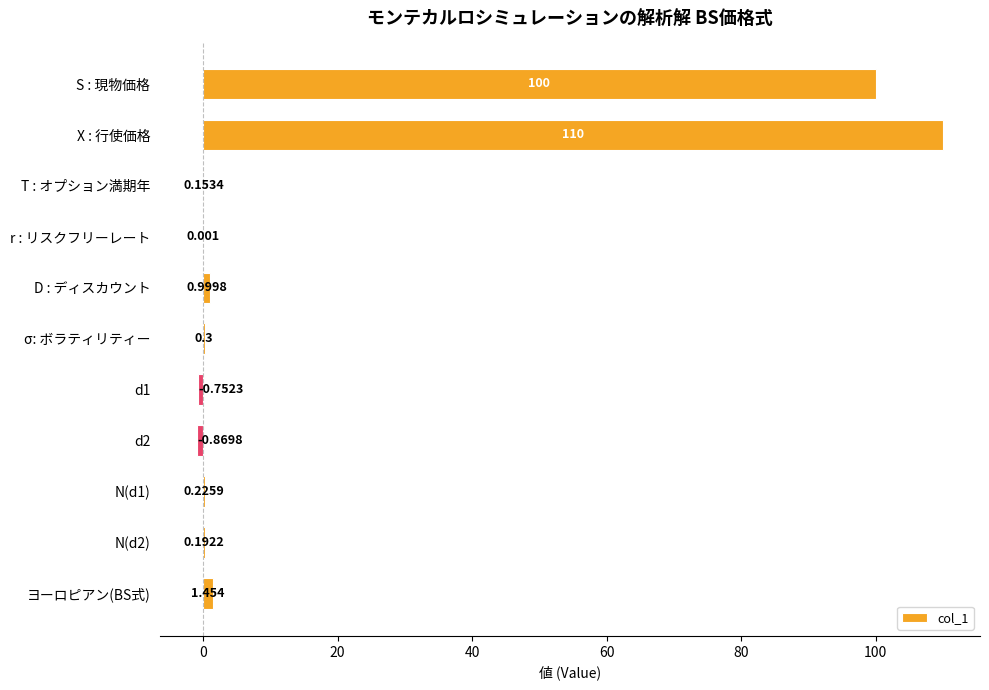

How many positive values are there?

9